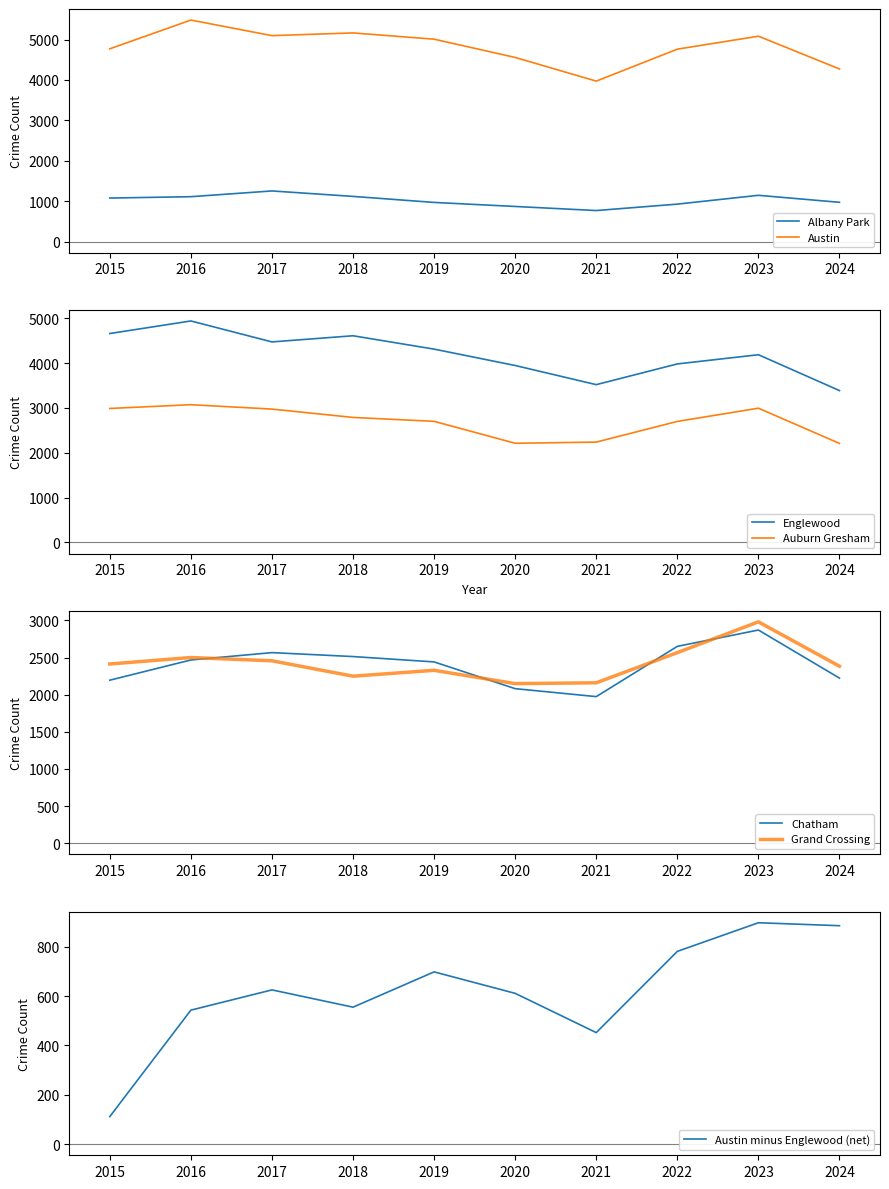

At which category is the sum across all series the highest?

2016